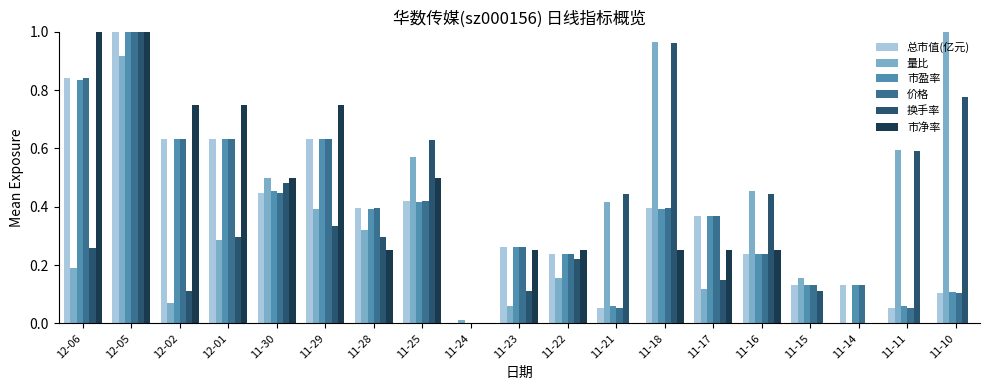

How many values in 量比 are above zero?

18